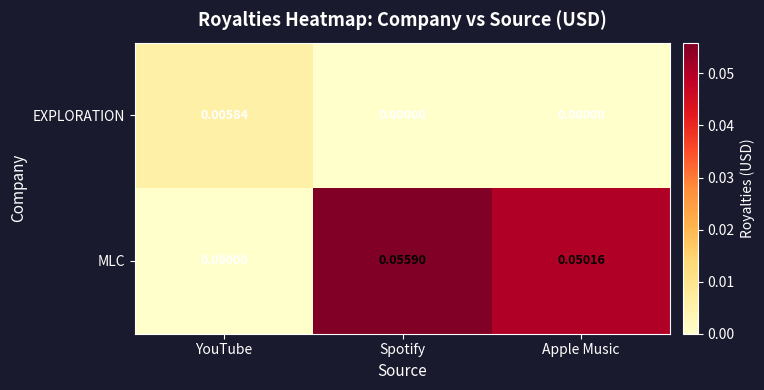

How many data points does each series have?

3